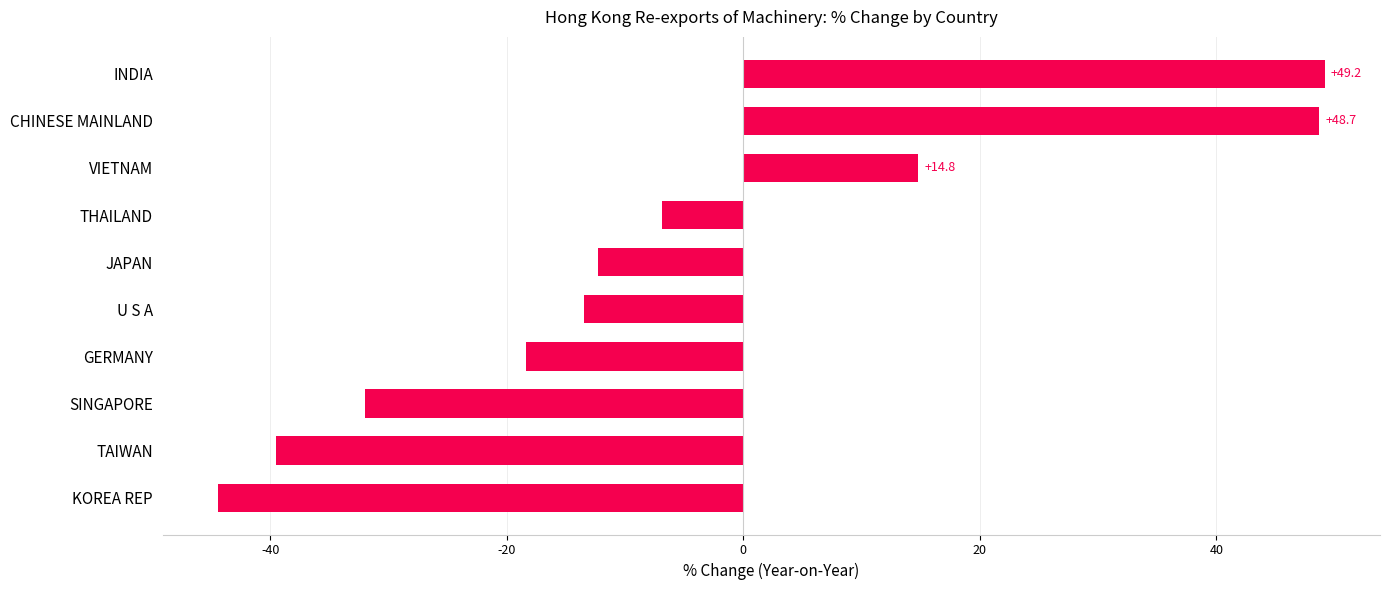

The value at TAIWAN is -61.9. True or false?

False